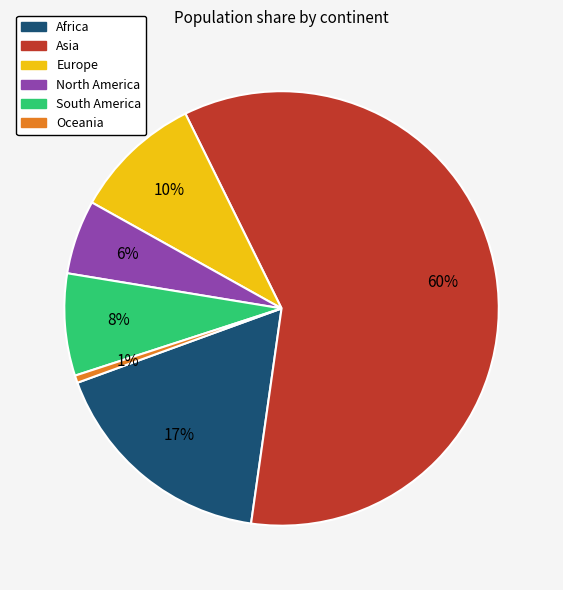

Count the number of slices in the pie.

6